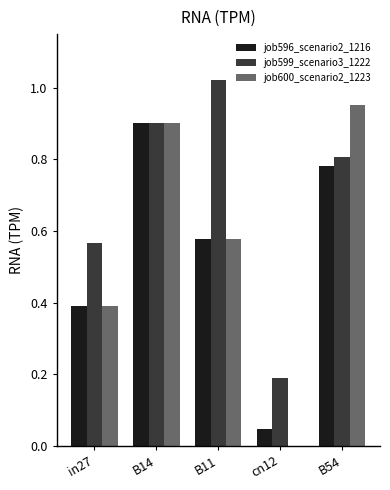

Which category has the highest value across all series?

B11